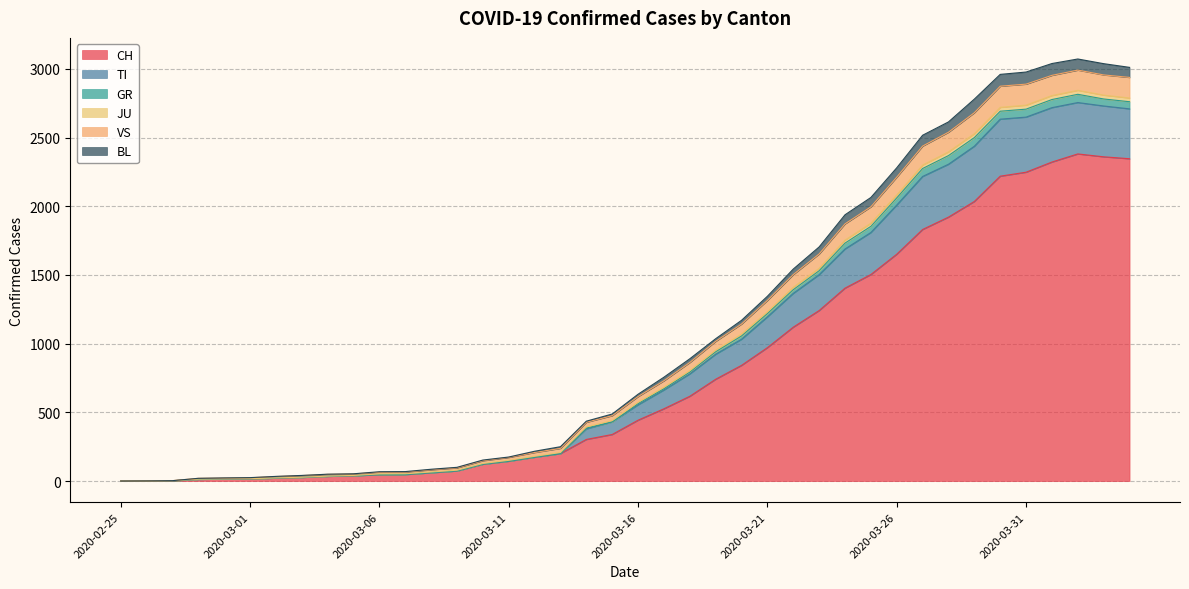

Which category has the highest value in the BL series?

2020-04-02